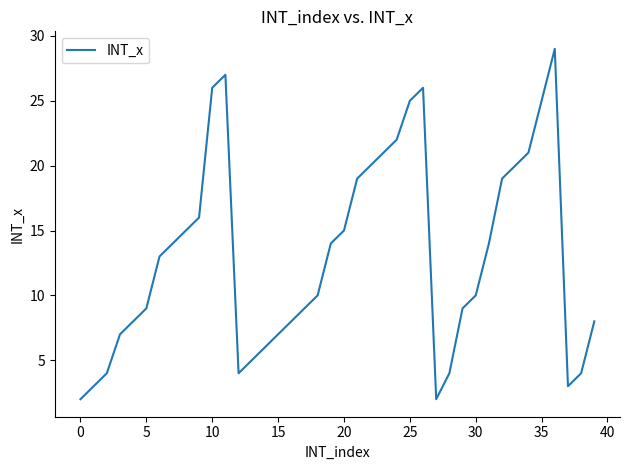

What is the difference between the maximum and minimum values?

27